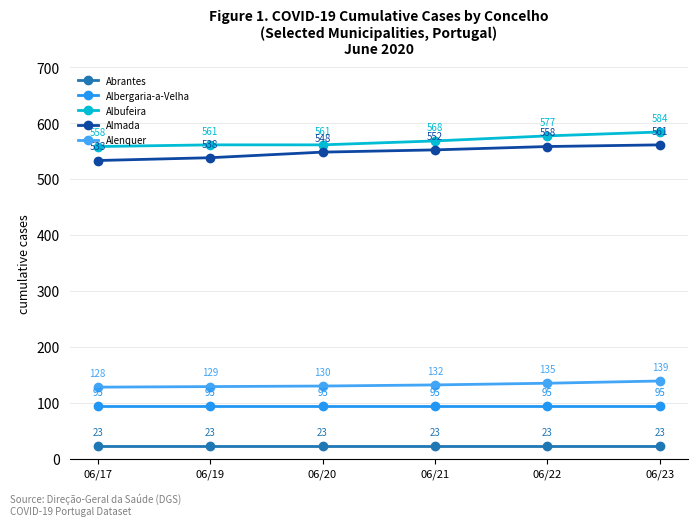

What is the sum of the Alenquer values at 06/21 and 06/19?

261